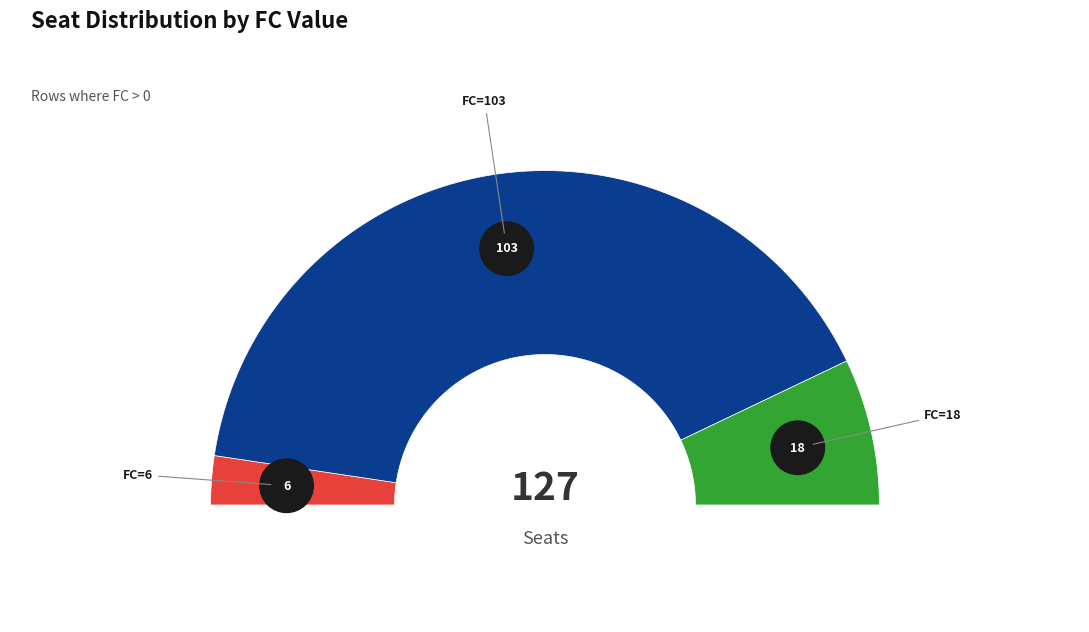

To the nearest percent, what is the combined percentage of T=1 (FC=6) and T=3 (FC=18)?

19%